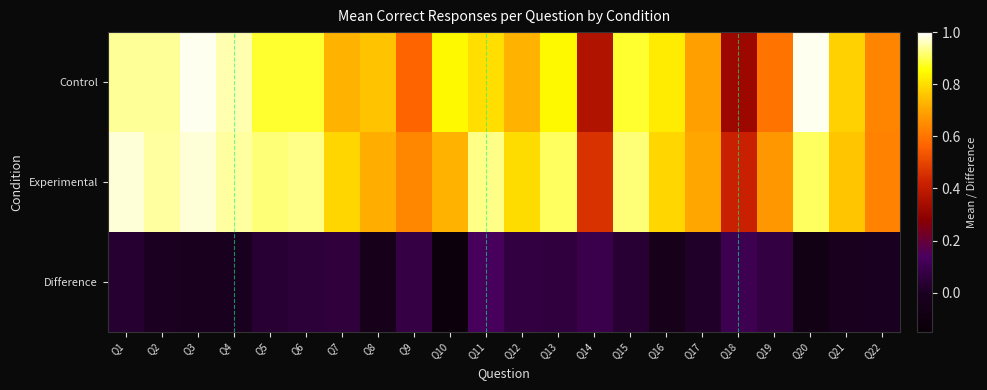

At Q7, list the series in order from largest to smallest.

Experimental, Control, Difference